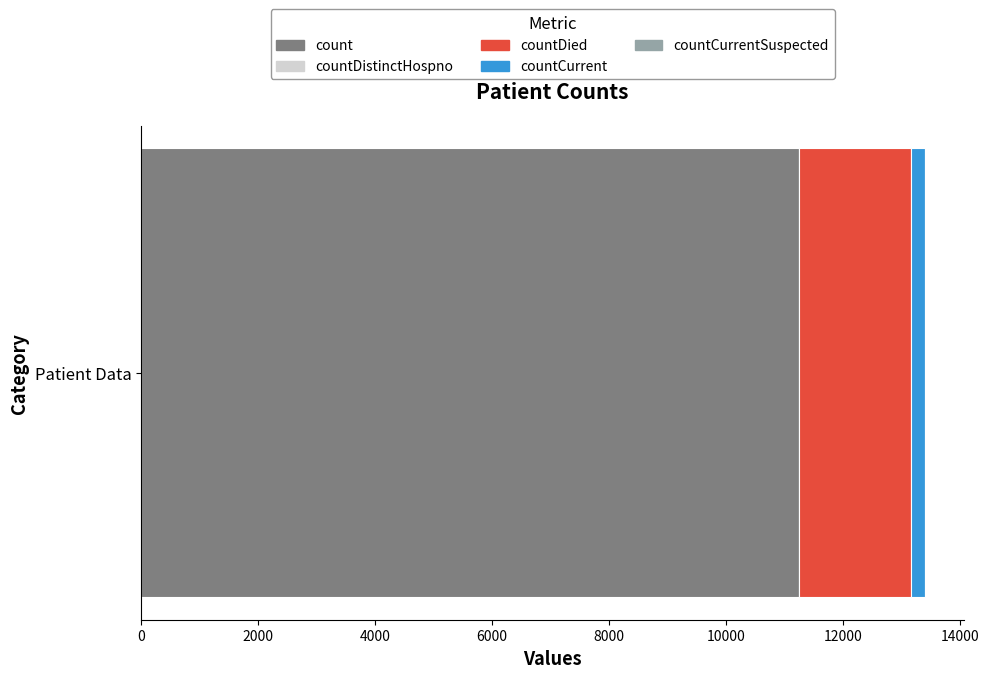

Is it true that count equals 18836 at Patient Data?

False